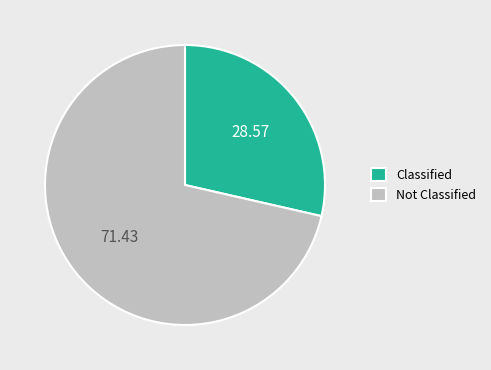

Which slice represents more than half of the pie?

Not Classified